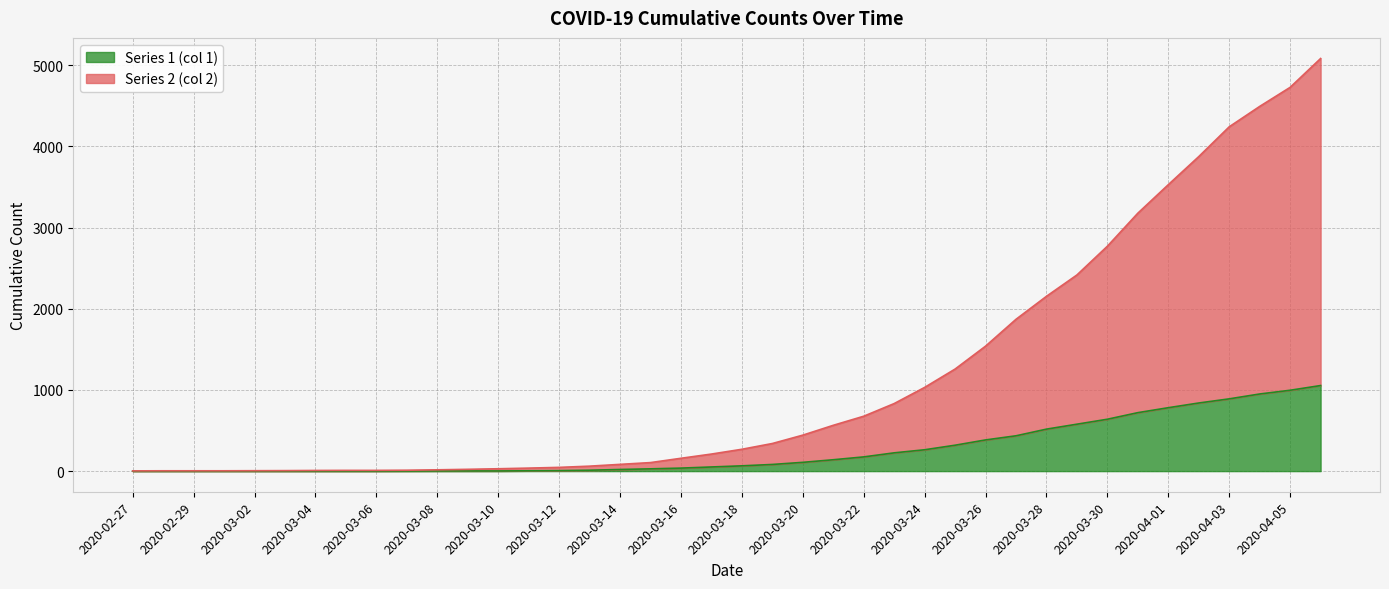

What is the difference between the Series 2 (col 2) values at 2020-03-06 and 2020-03-26?

1530